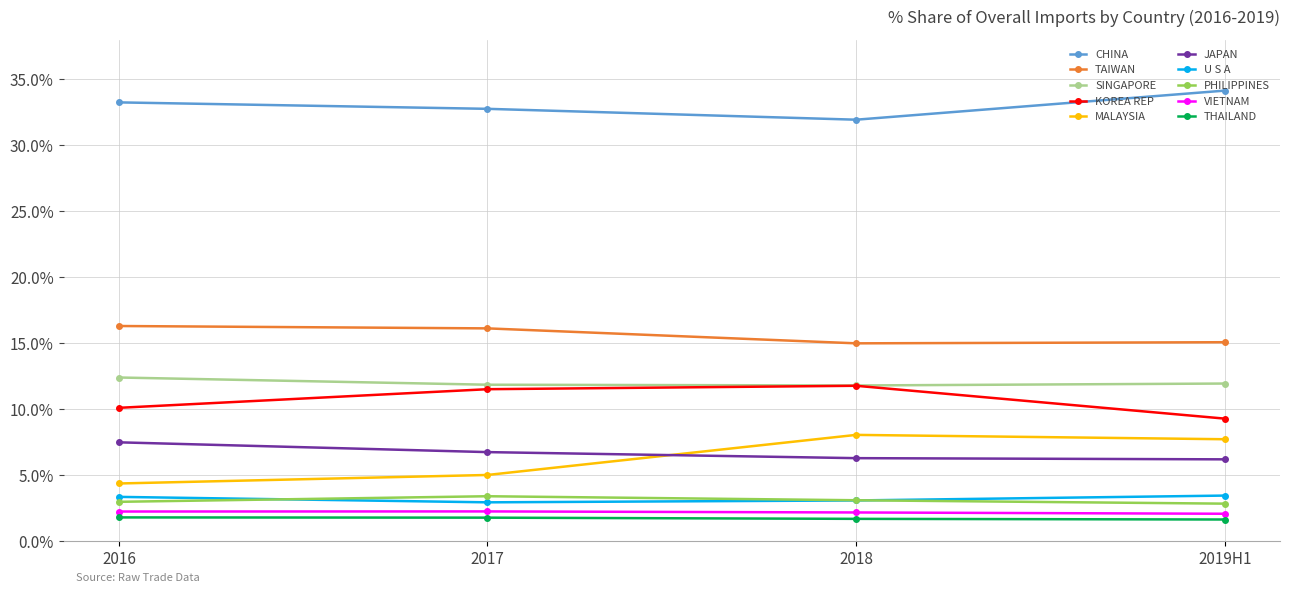

What is the spread (max minus min) of values at 2018?

30.3